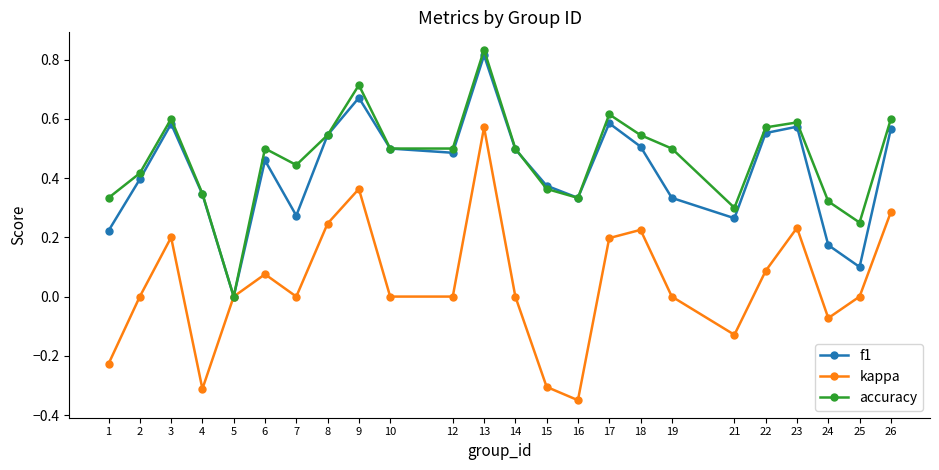

At which category is the sum across all series the highest?

13